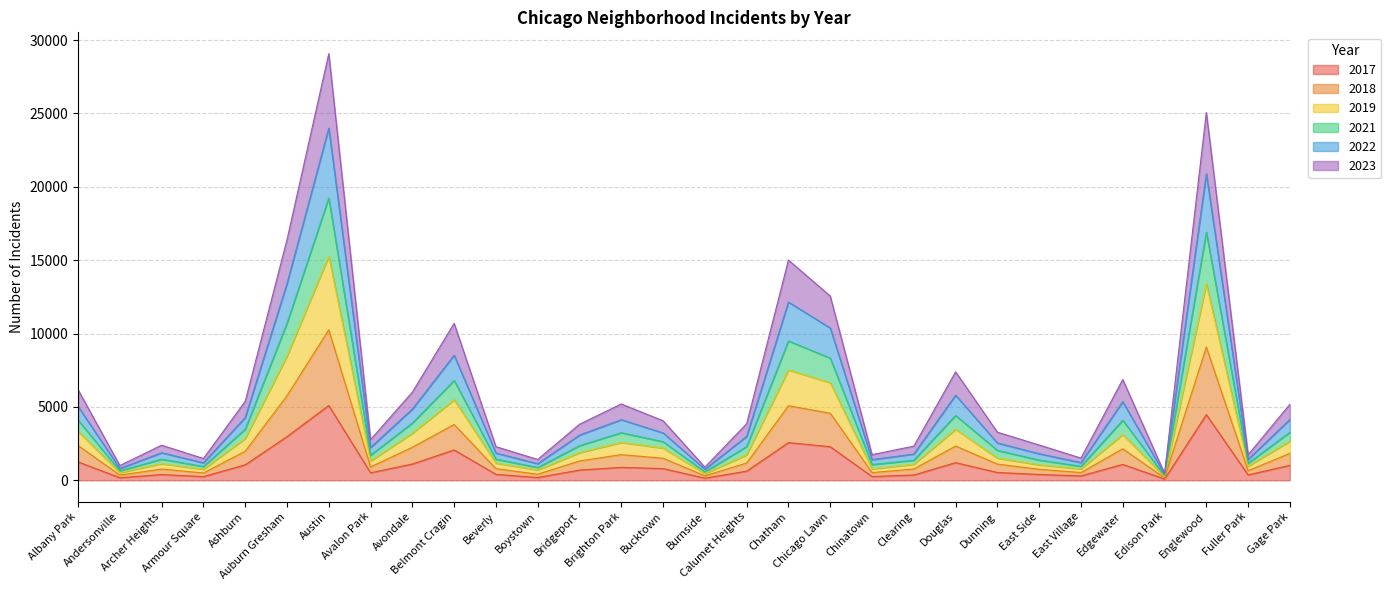

Which has a higher value, Boystown or Beverly?

Beverly